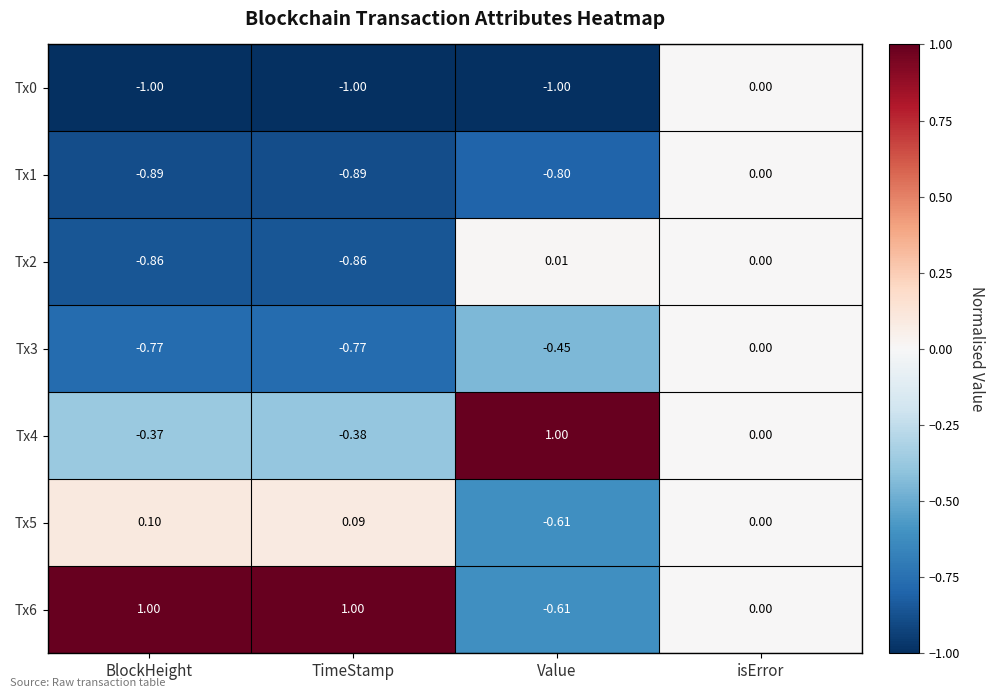

At which label does Tx3 reach its peak?

isError